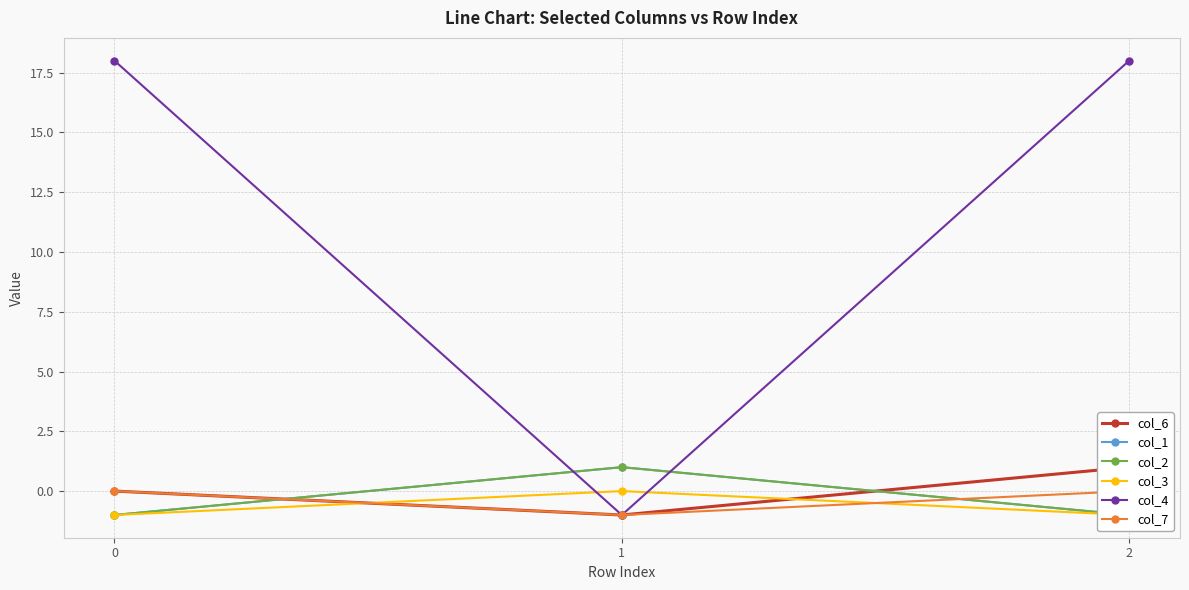

Does the chart display data point markers on the line(s)?

Yes